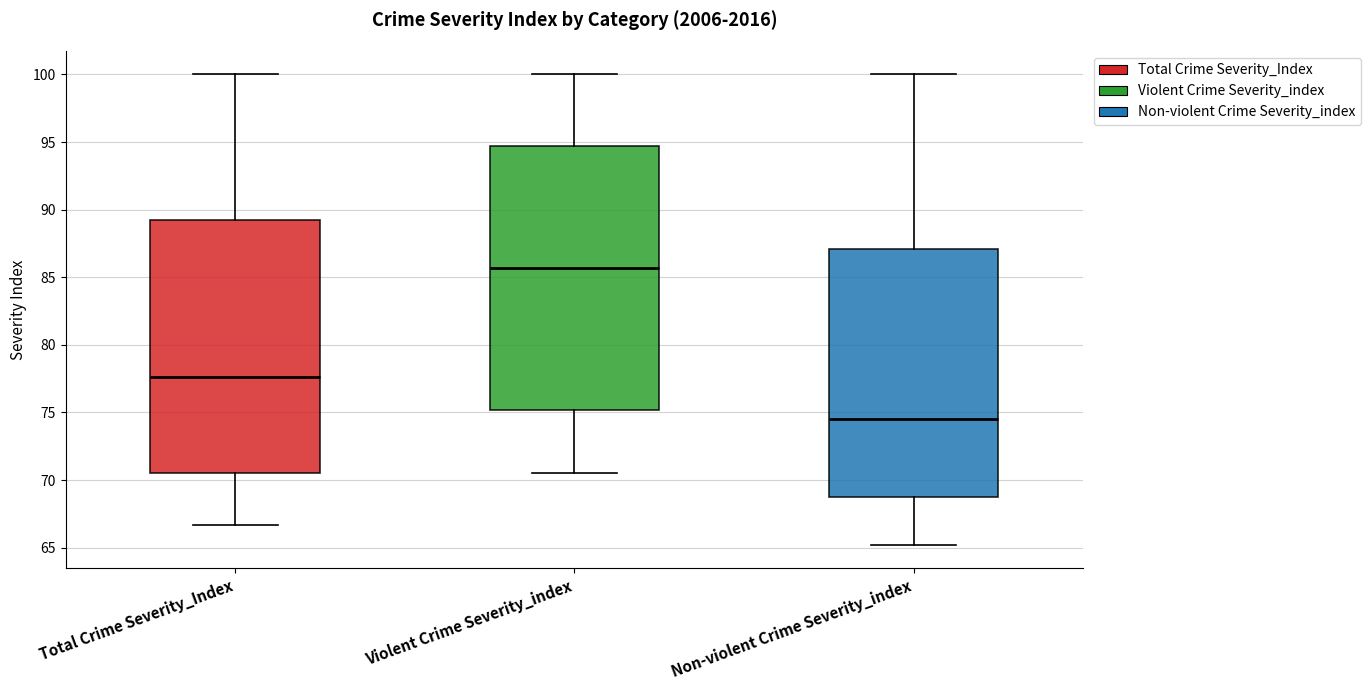

Where is the lower edge of the box for Violent Crime Severity_index on the y-axis? The values are not printed on the chart, so give them approximately, as read against the axis.

75.0